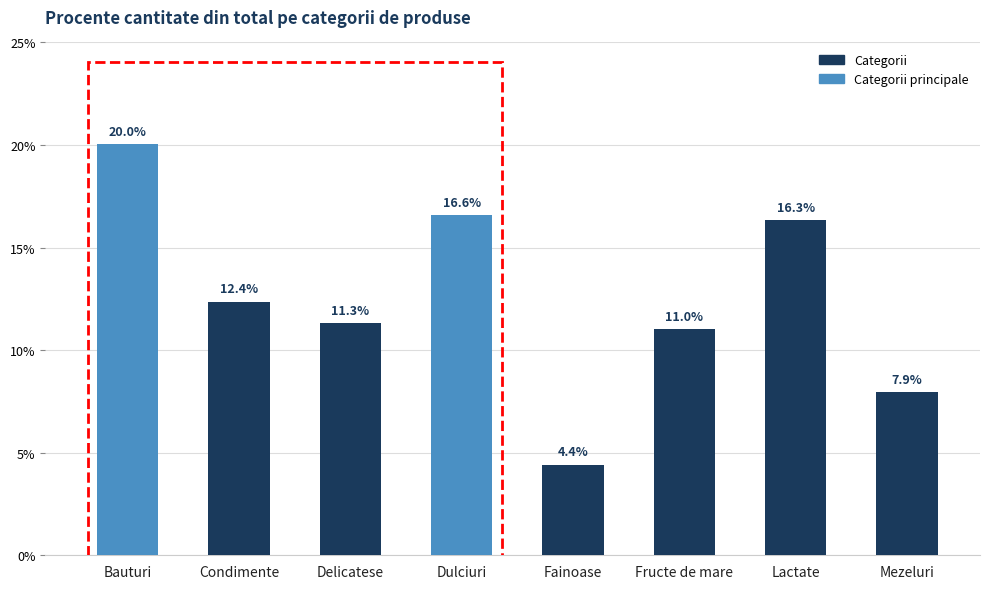

What is the label of the 6th bar from the right?

Delicatese